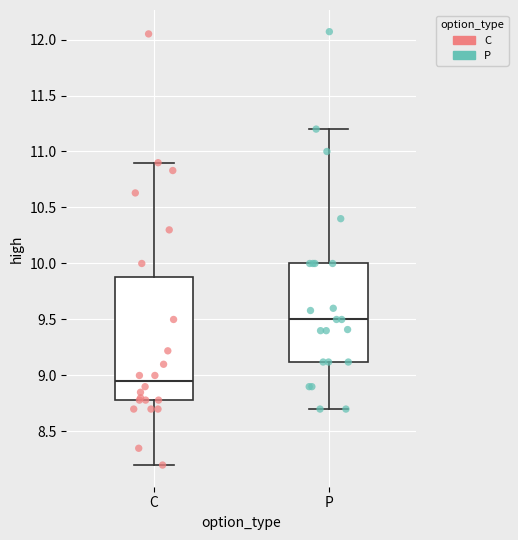

Which box has the highest median line?

P